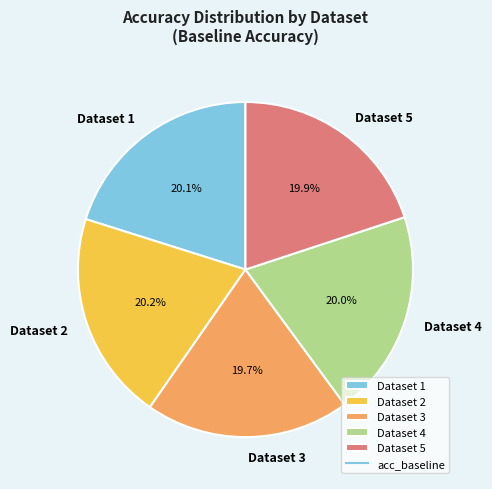

Is Dataset 4 the majority of the pie?

No